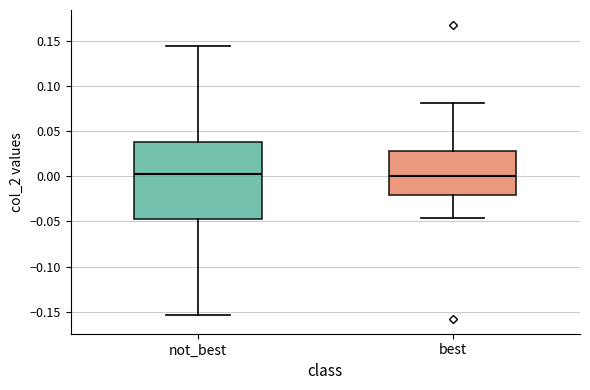

Reading left to right, transcribe this box plot: for each box, give where its median line is, the range the box spans, and where its two whiskers end, as read against the y-axis. The values are not printed on the chart, so give them approximately, as read against the axis.

not_best: median 0.005, box -0.045 to 0.040, whiskers -0.155 to 0.145
best: median 0.000, box -0.020 to 0.030, whiskers -0.045 to 0.080